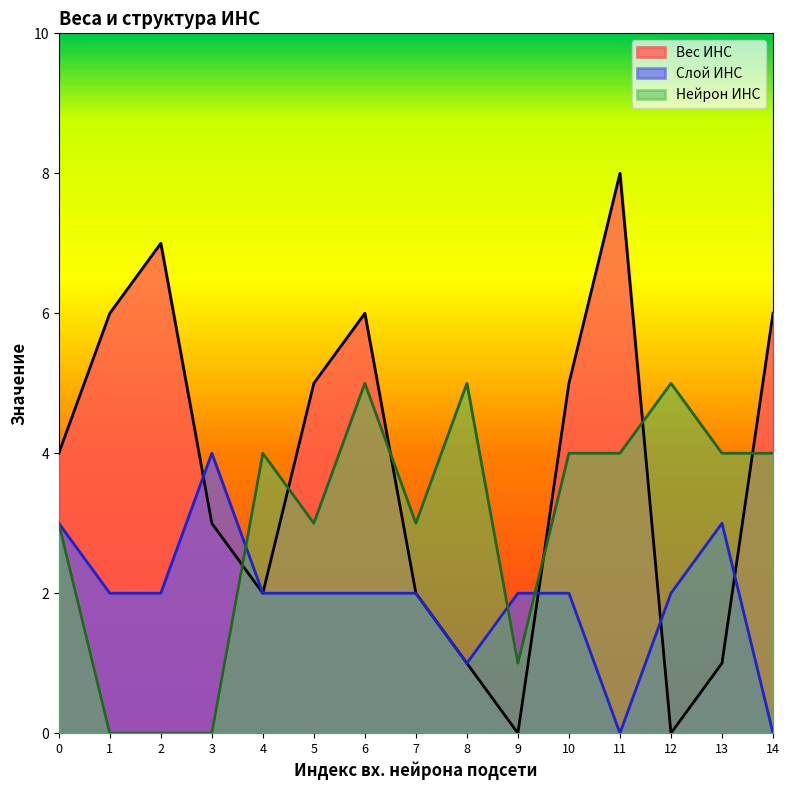

Does the chart display data point markers on the line(s)?

No